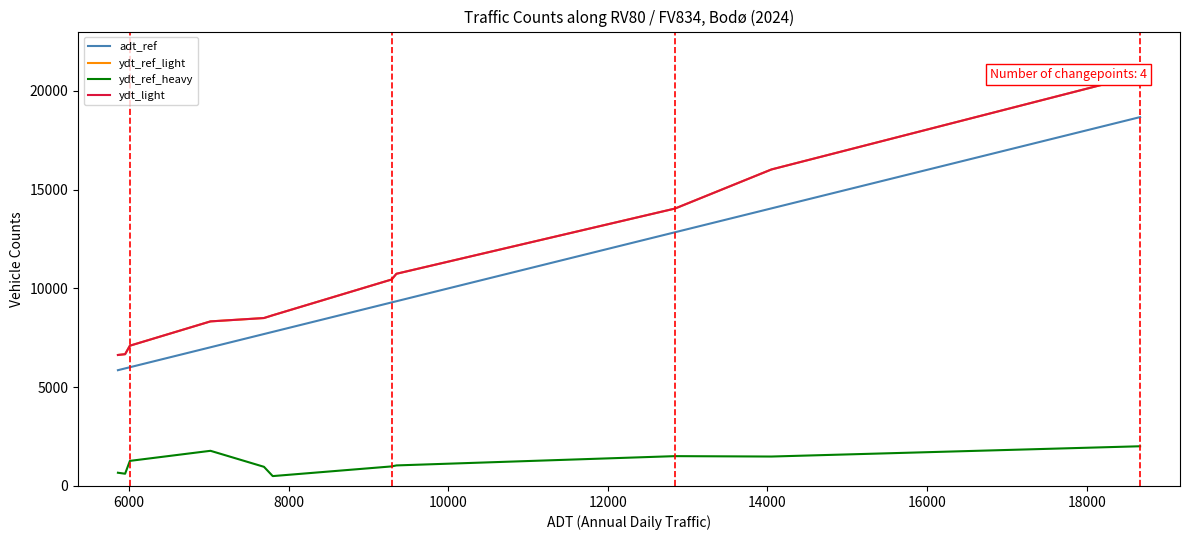

What are all the series names shown in the legend?

adt_ref, ydt_ref_light, ydt_ref_heavy, ydt_light